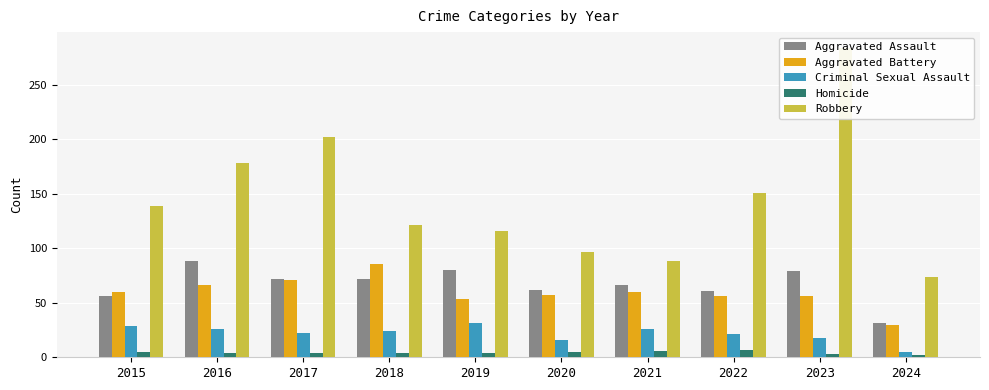

What is the minimum value for Criminal Sexual Assault?

5